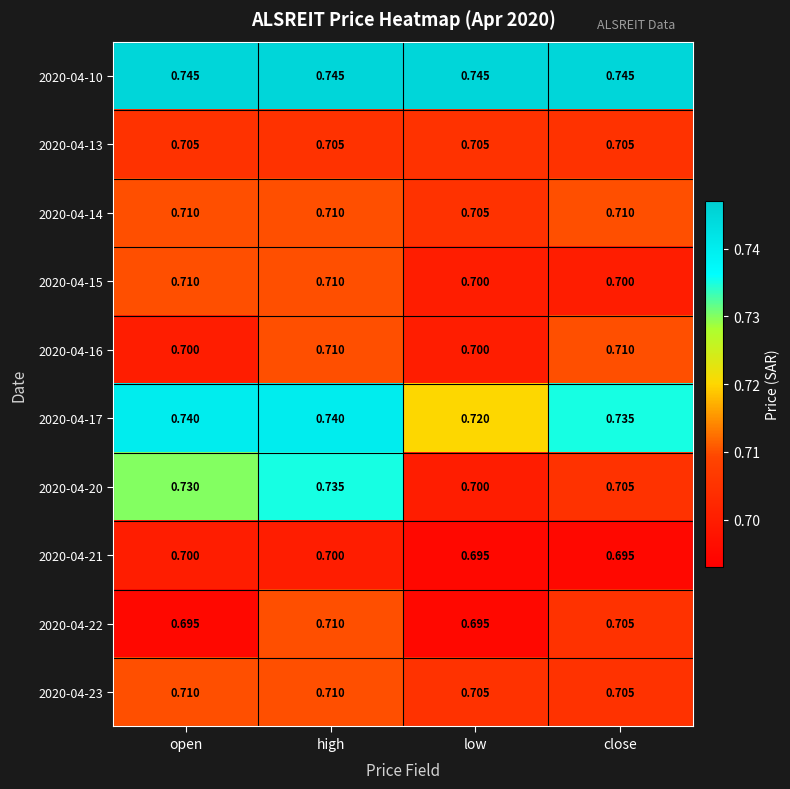

What is the greatest value displayed?

0.7